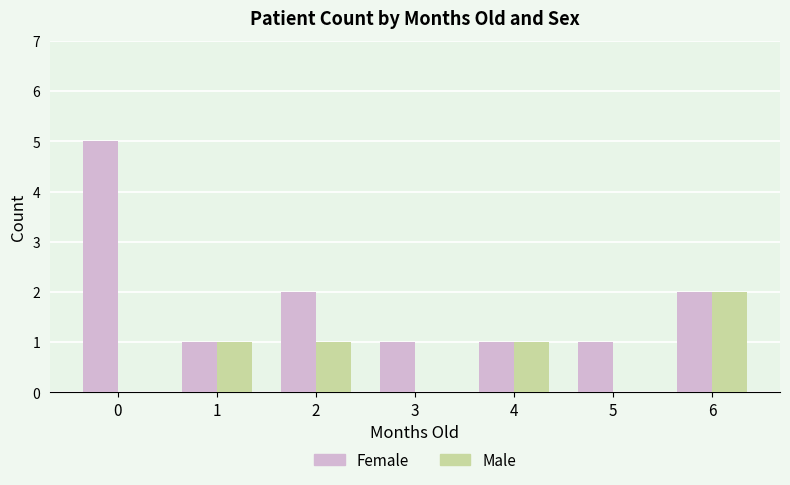

The value of Female at 3 is 1. True or false?

True